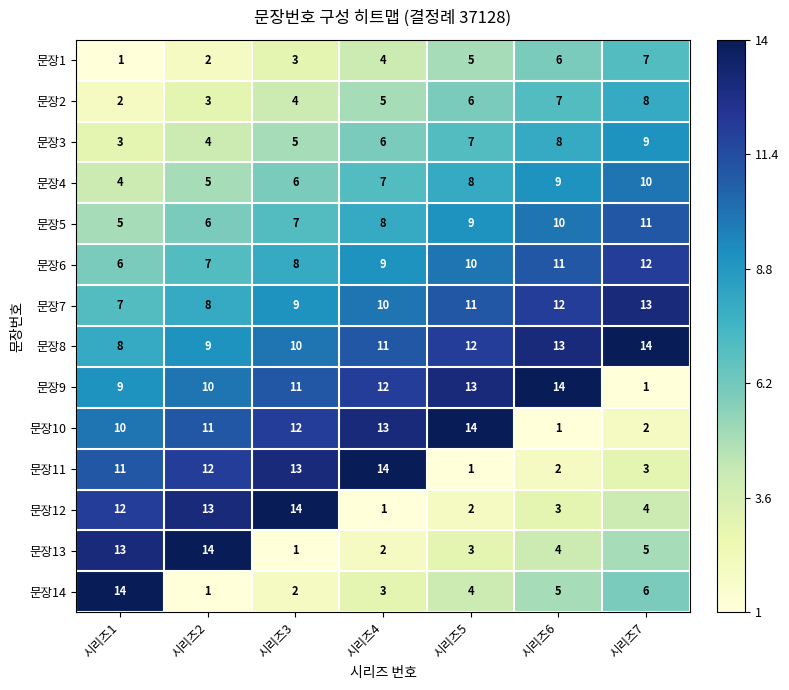

At 시리즈1, list the series in order from smallest to largest.

문장1, 문장2, 문장3, 문장4, 문장5, 문장6, 문장7, 문장8, 문장9, 문장10, 문장11, 문장12, 문장13, 문장14